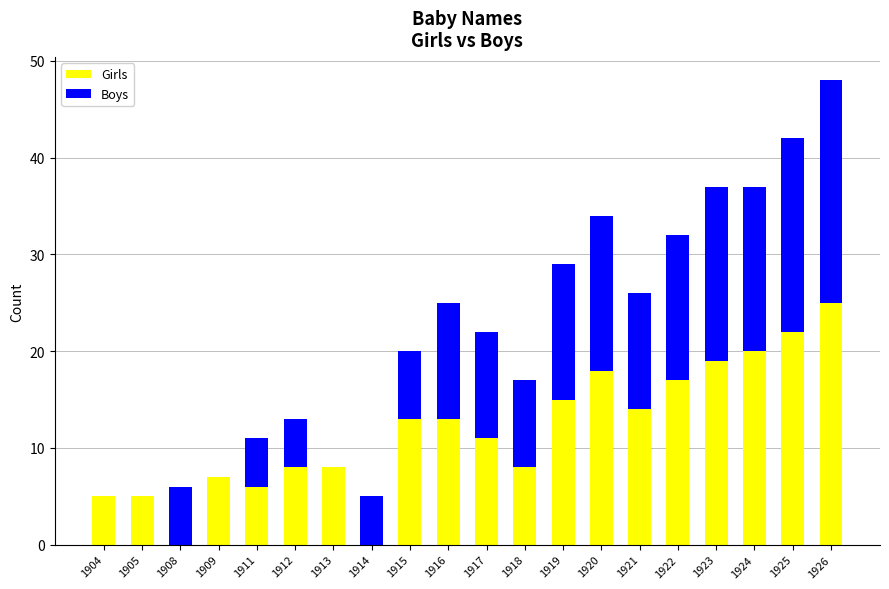

Which category has the highest value in the Girls series?

1926